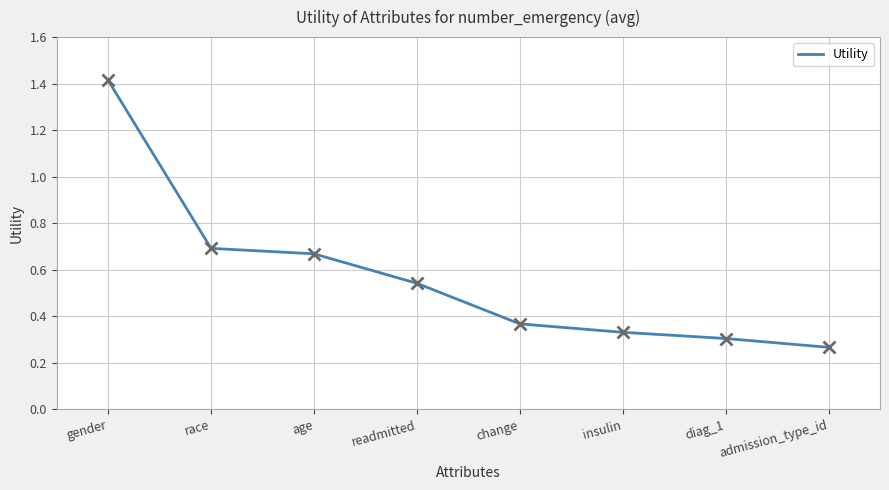

What is the sum of the values at insulin and diag_1?

0.6